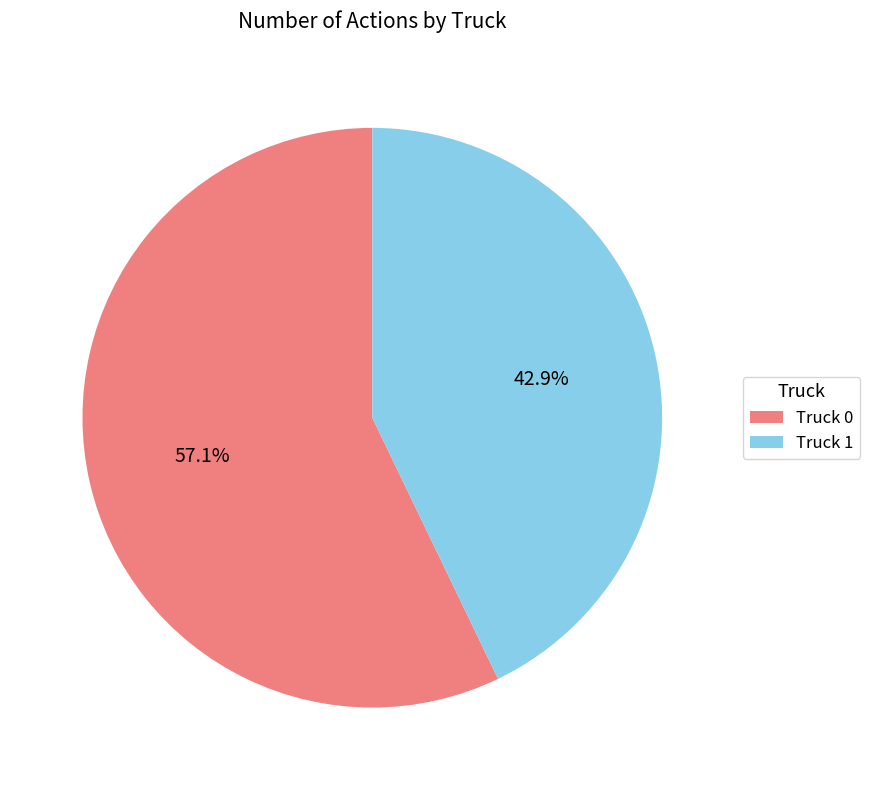

Rank the categories by value from highest to lowest.

Truck 0, Truck 1